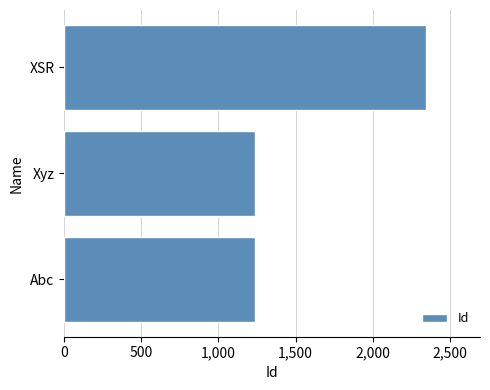

Is it true that the value at Abc is 1234?

True